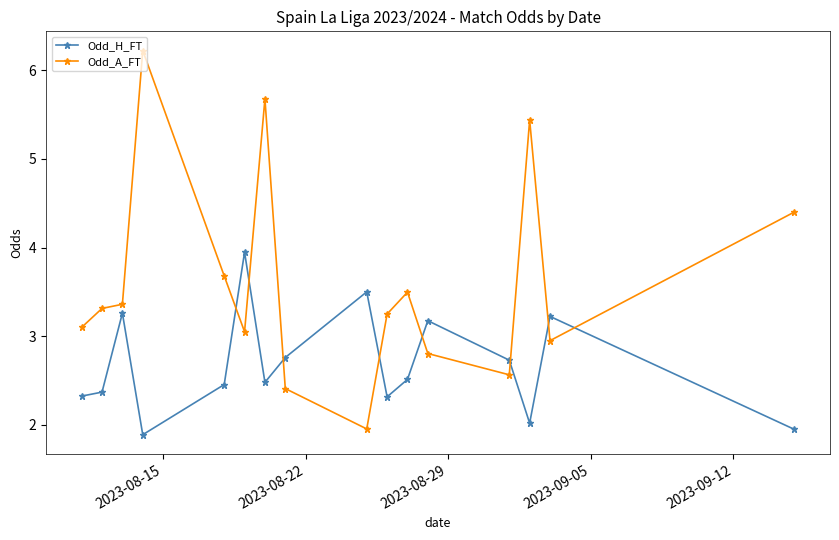

Which series ends up on top after the final intersection of Odd_H_FT and Odd_A_FT?

Odd_A_FT